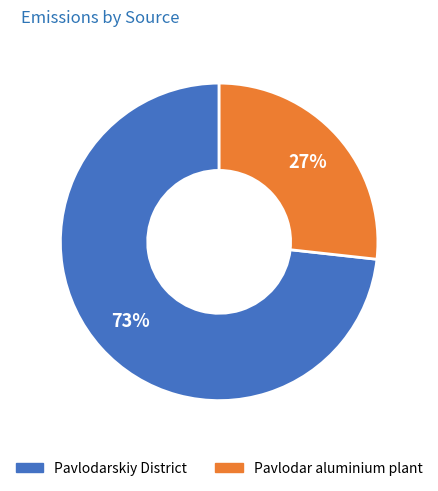

To the nearest percent, what is the average slice percentage?

50%